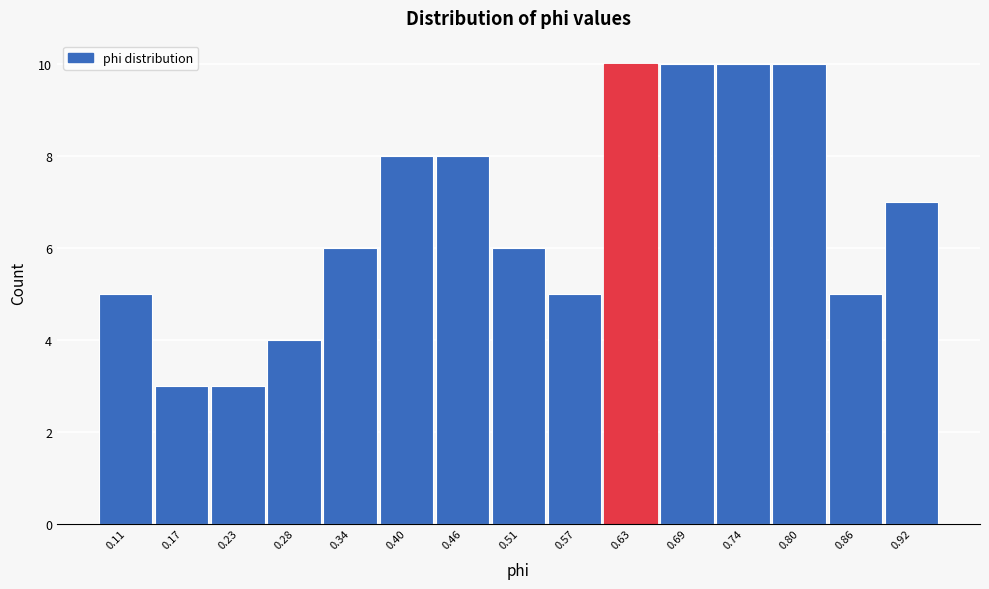

Reading left to right, transcribe all the data shown in this chart.

5	3	3	4	6	8	8	6	5	10	10	10	10	5	7